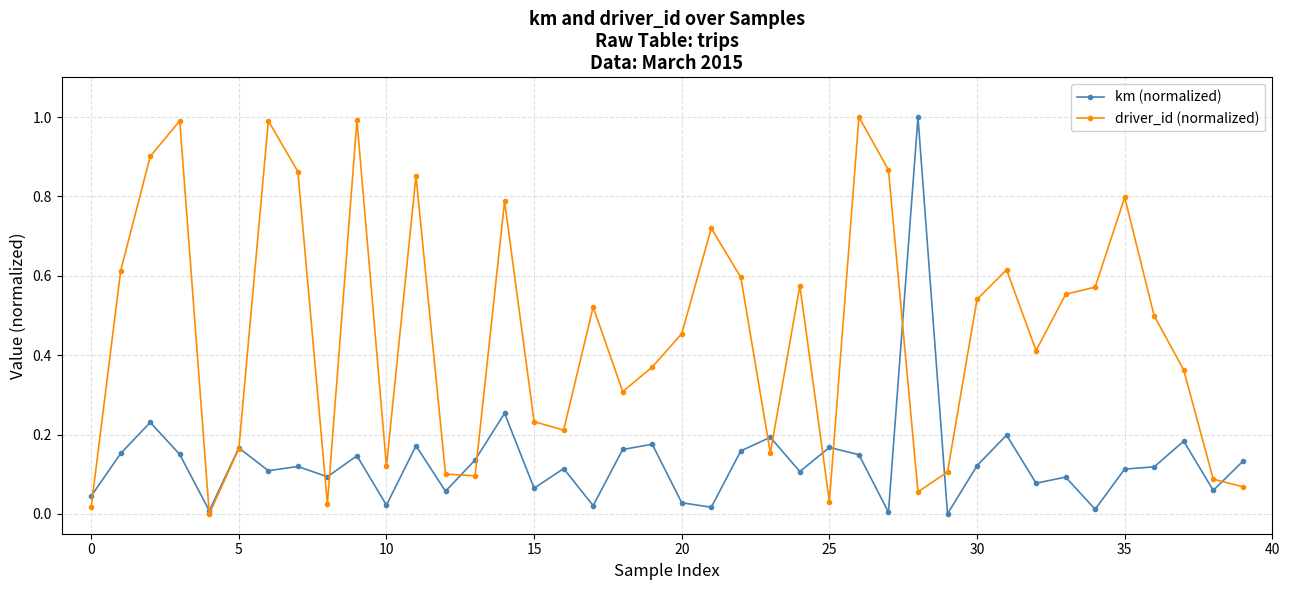

Which series has the largest total across all categories?

driver_id (normalized)